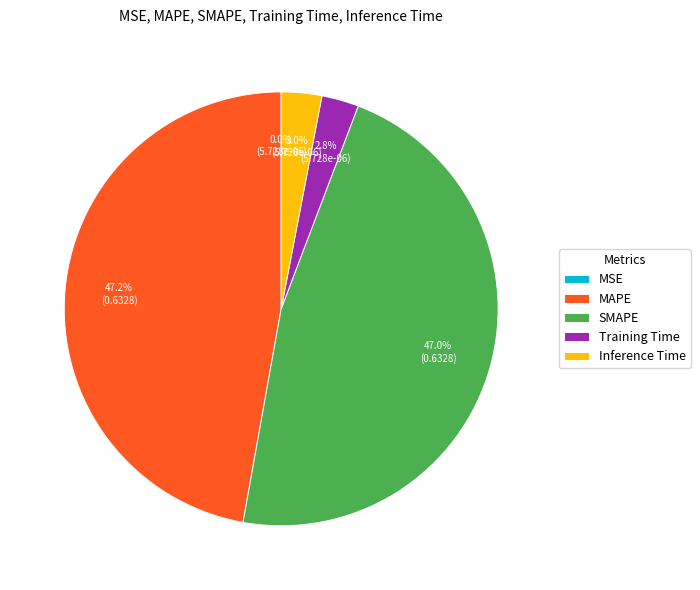

What is the total percentage of Training Time and MAPE?

50.0%